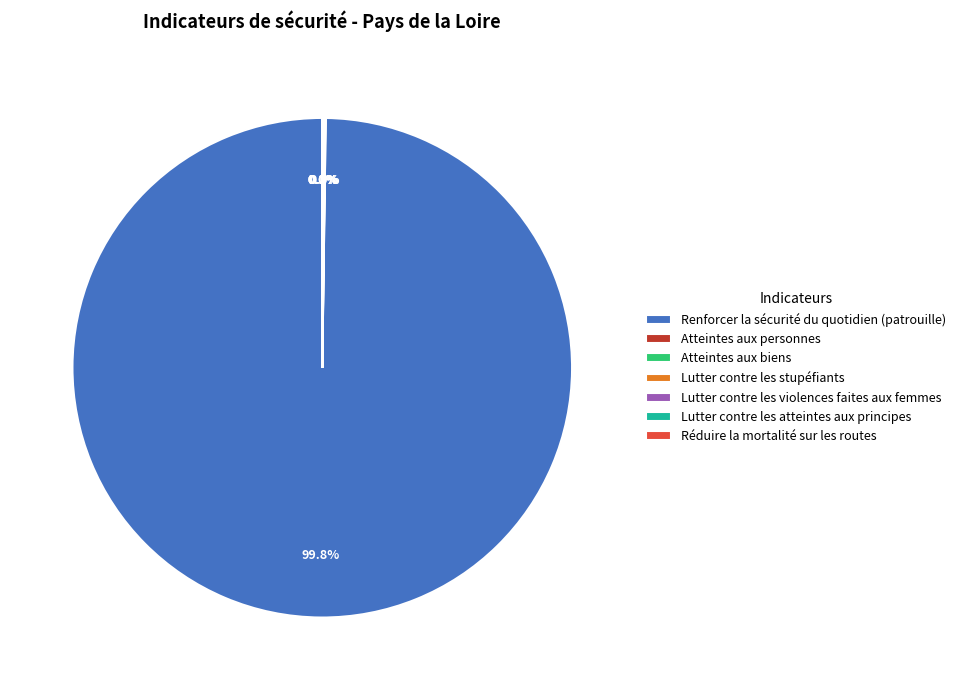

What percentage is NOT represented by Renforcer la sécurité du quotidien (patrouille)?

0.2%